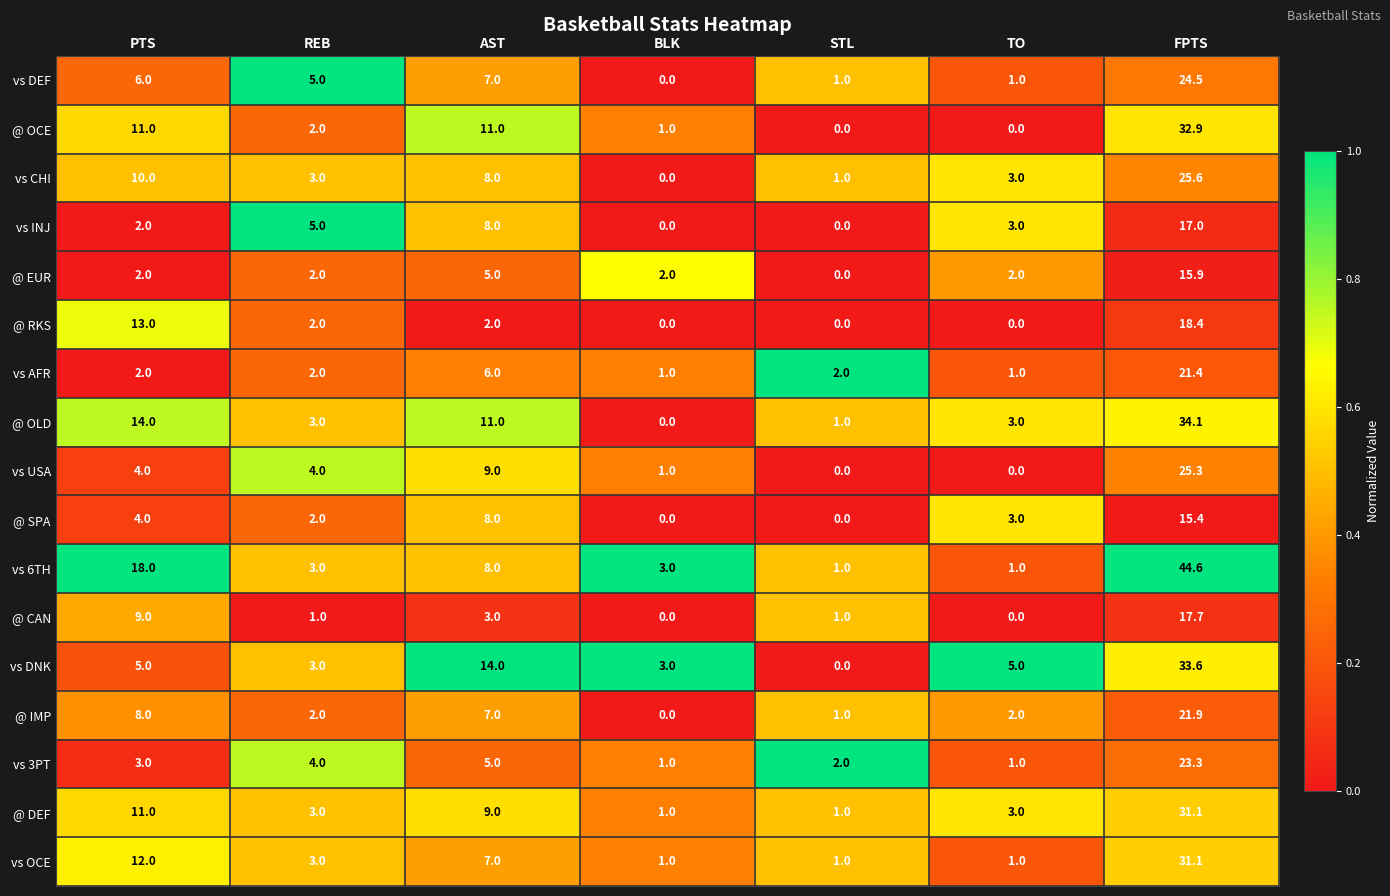

Is the value of vs USA at REB greater than the value of @ OLD at AST?

No